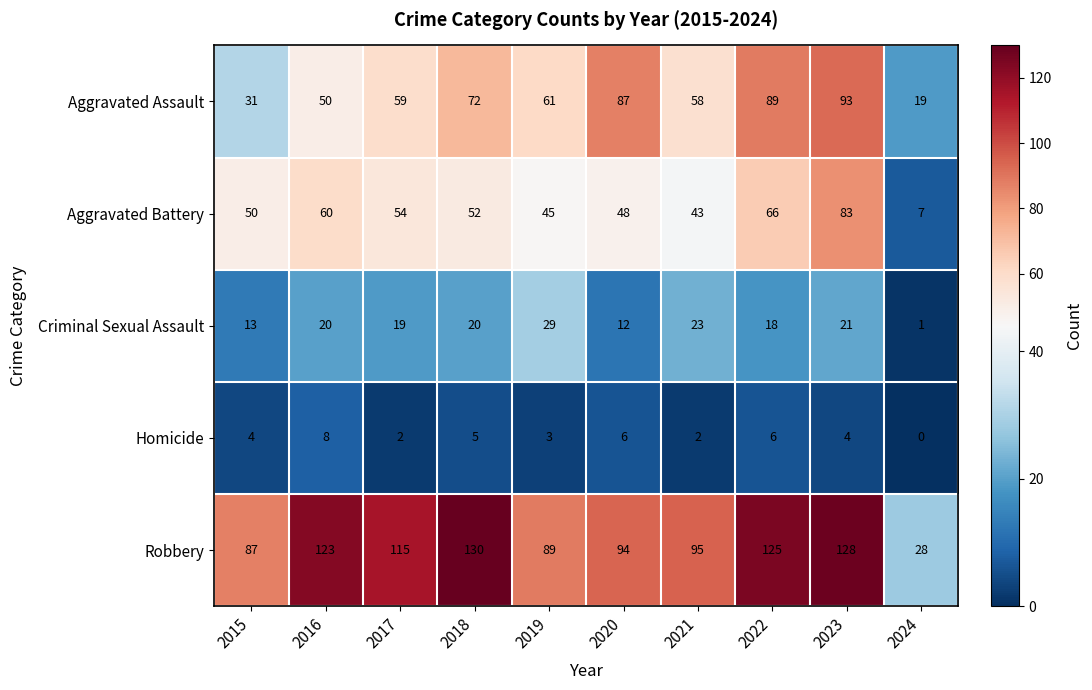

Which series changed the most between 2015 and 2023?

Aggravated Assault